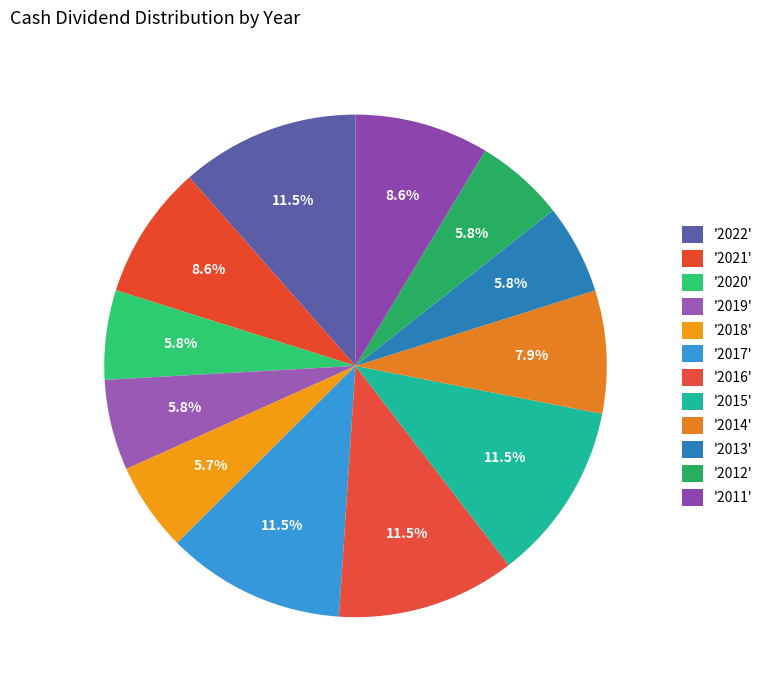

How many segments does this pie chart have?

12